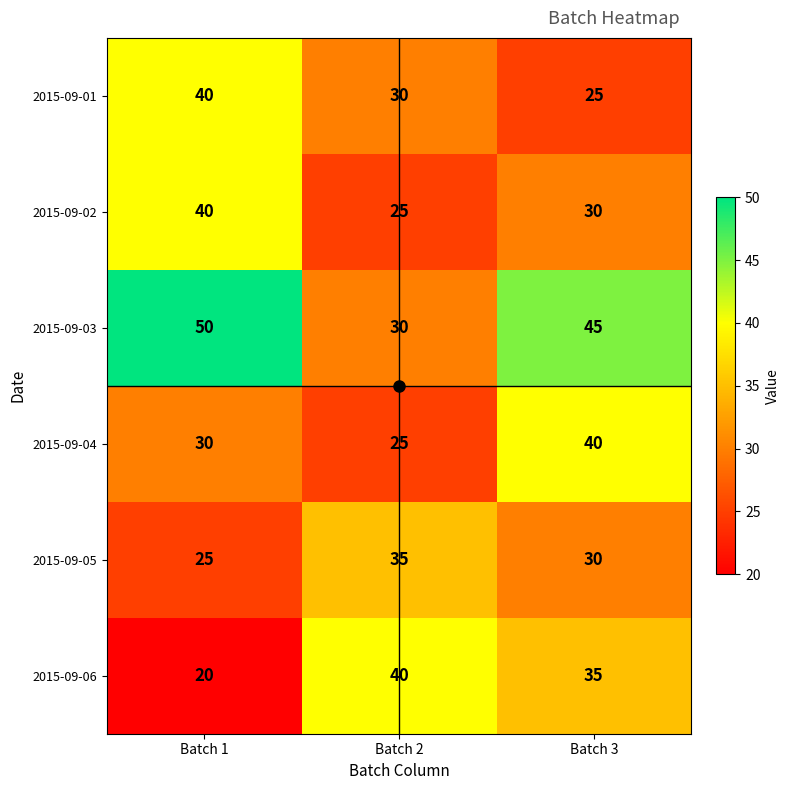

What is the difference between the highest and lowest values at Batch 1?

30